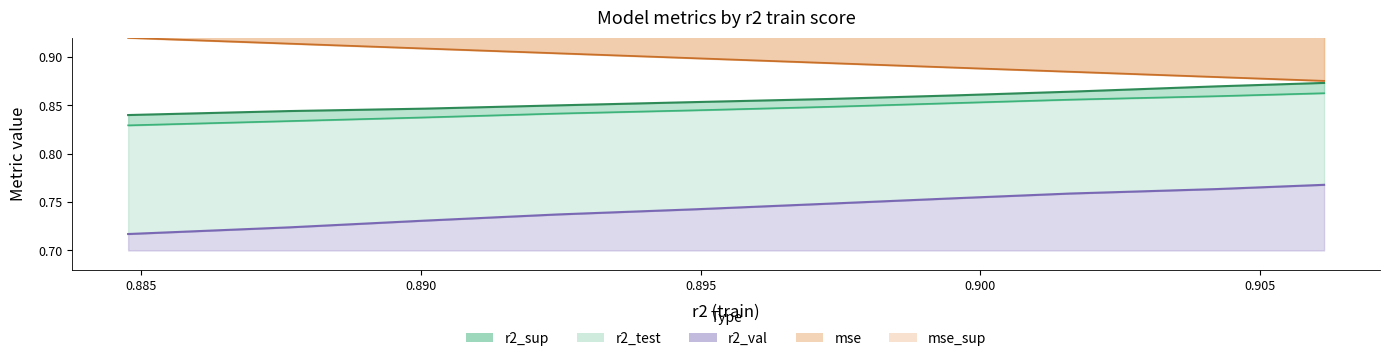

The r2_test series shows 1.5 at model_6_3_6. True or false?

False